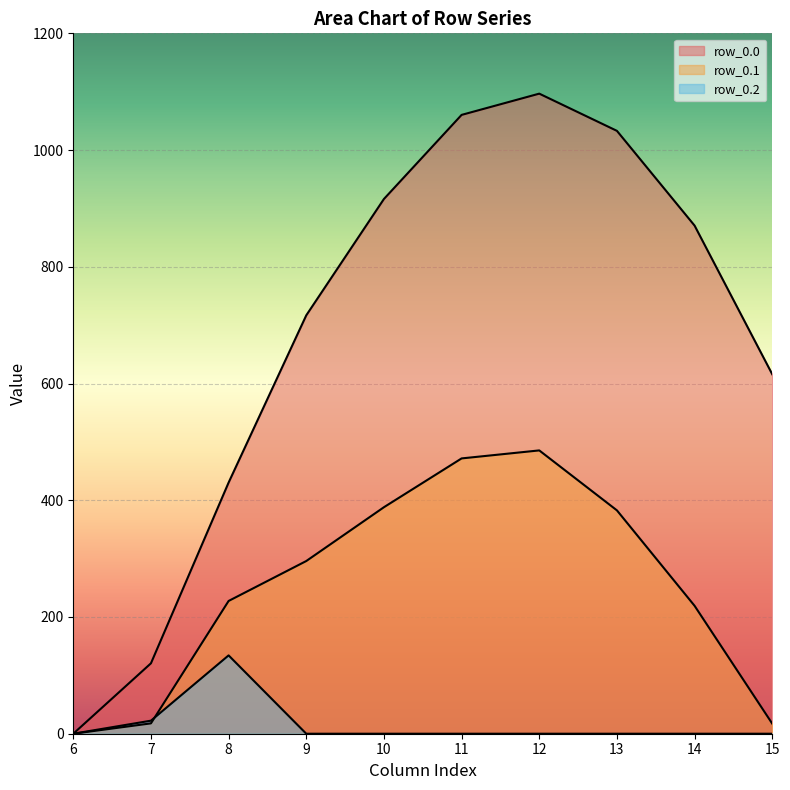

How many values in the row_0.1 series exceed 295?

5